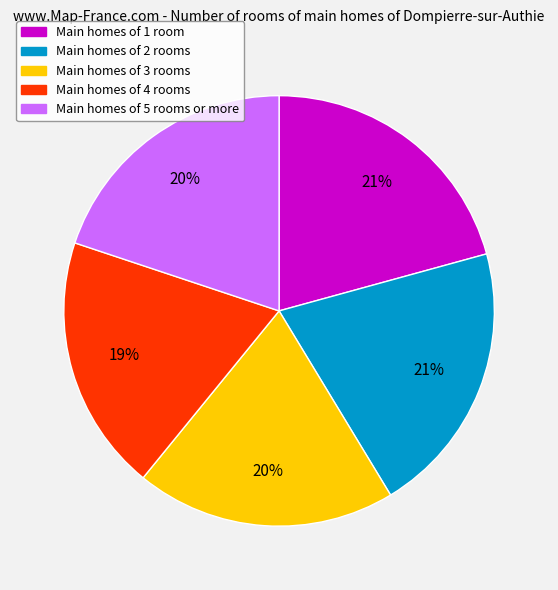

Is there a majority slice in this chart?

No